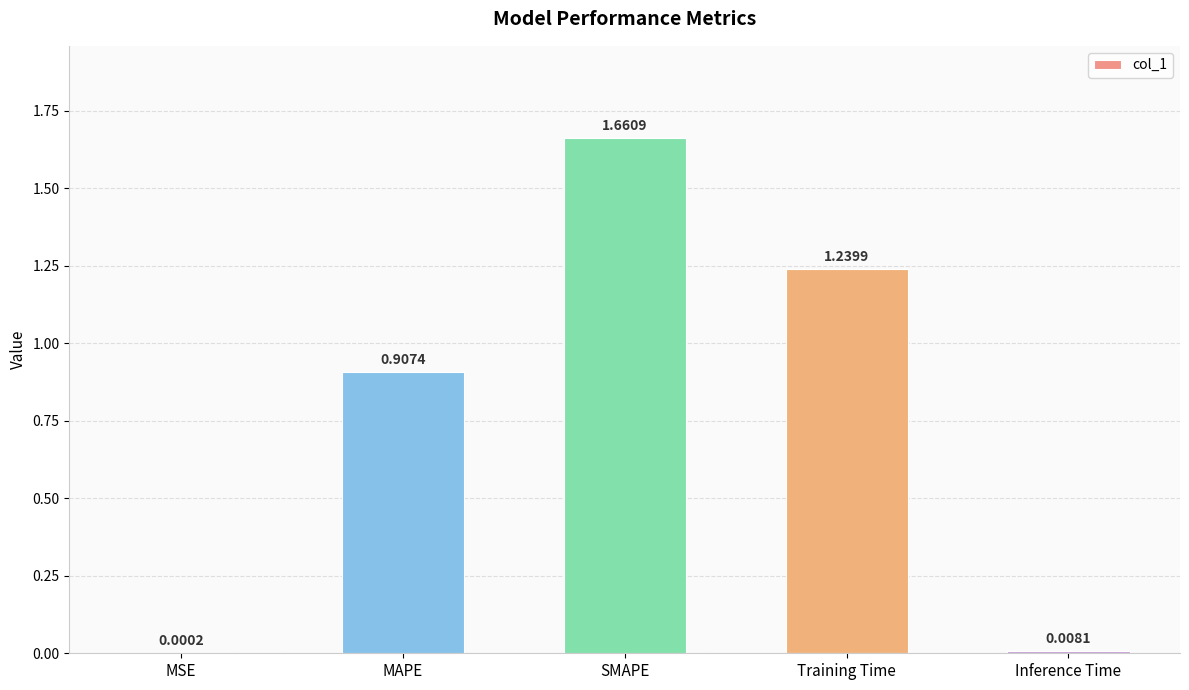

Which category has the highest value across all series?

SMAPE